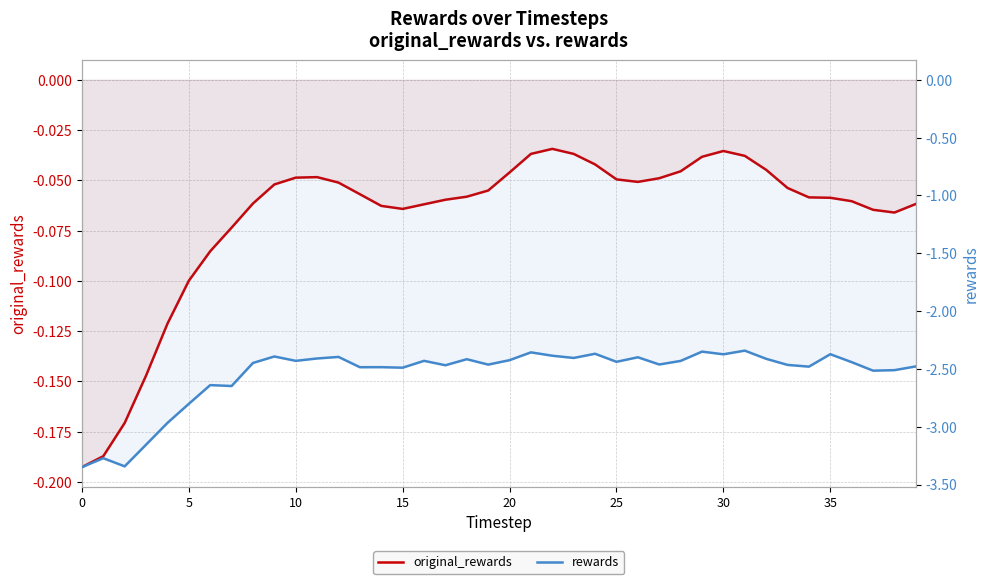

The rewards series shows -0.9 at 38. True or false?

False